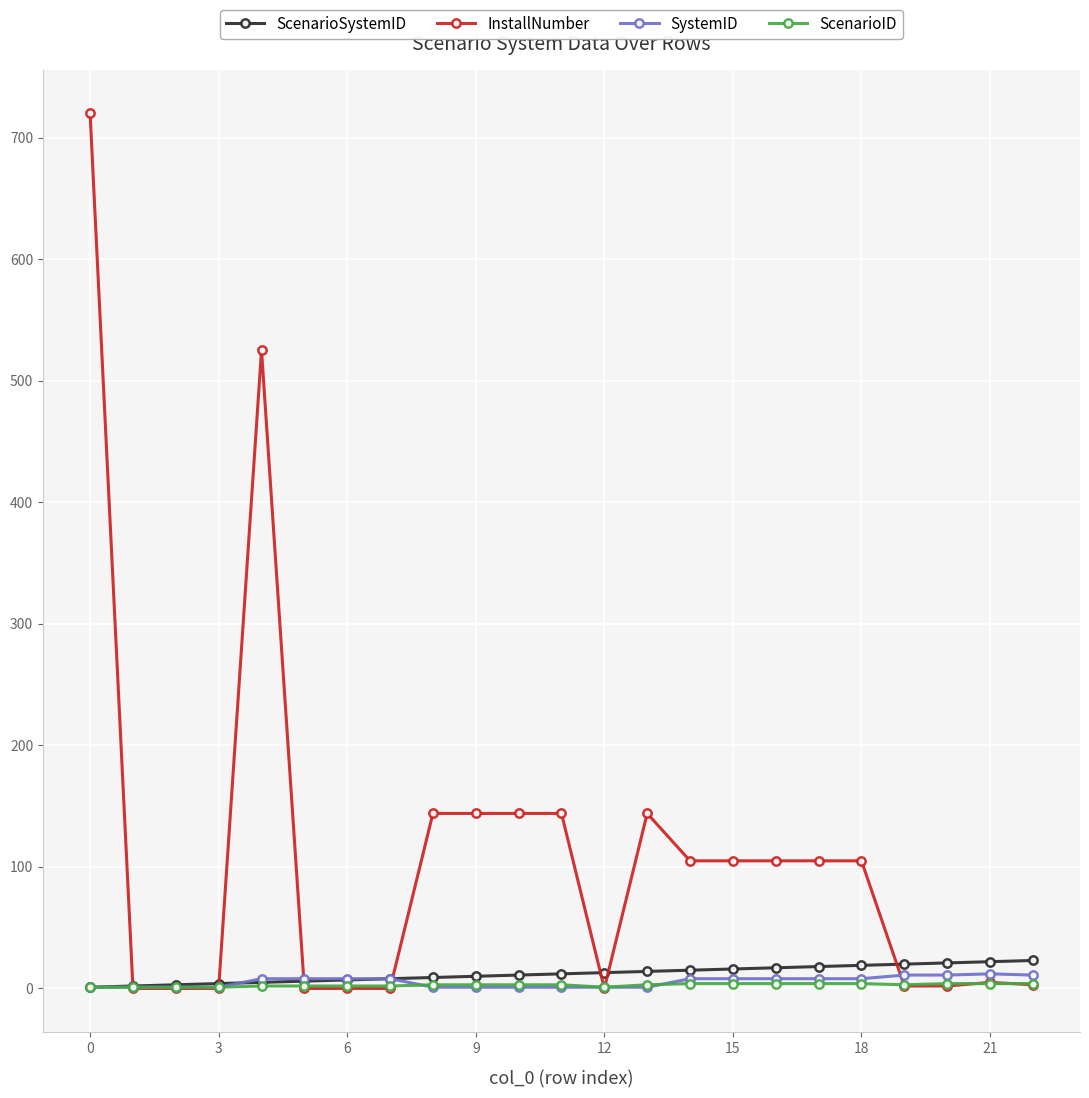

Does the chart have visible grid lines?

Yes